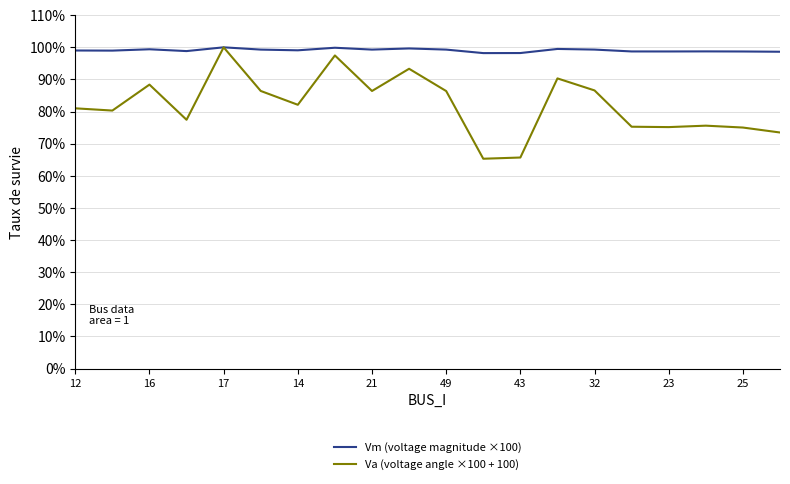

How many values in the Va (voltage angle ×100 + 100) series are below 82?

10